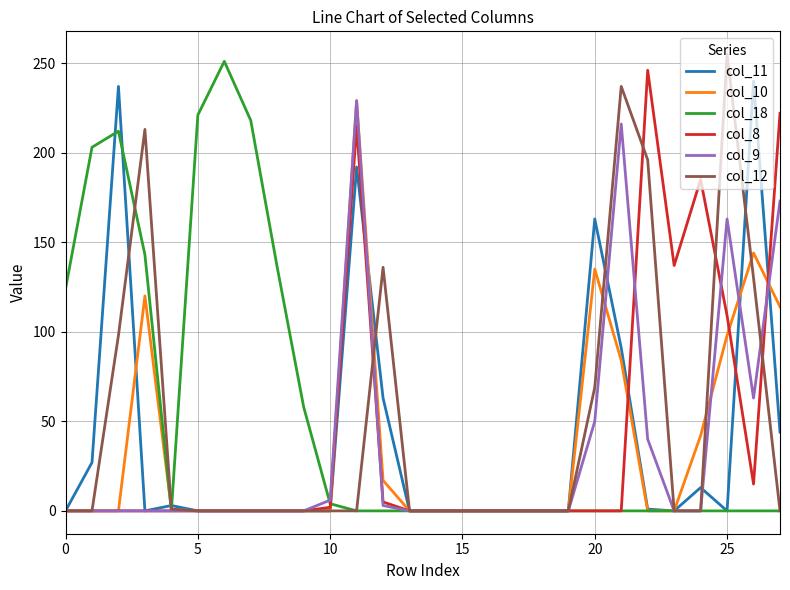

Which series ends up on top after the final intersection of col_9 and col_12?

col_9